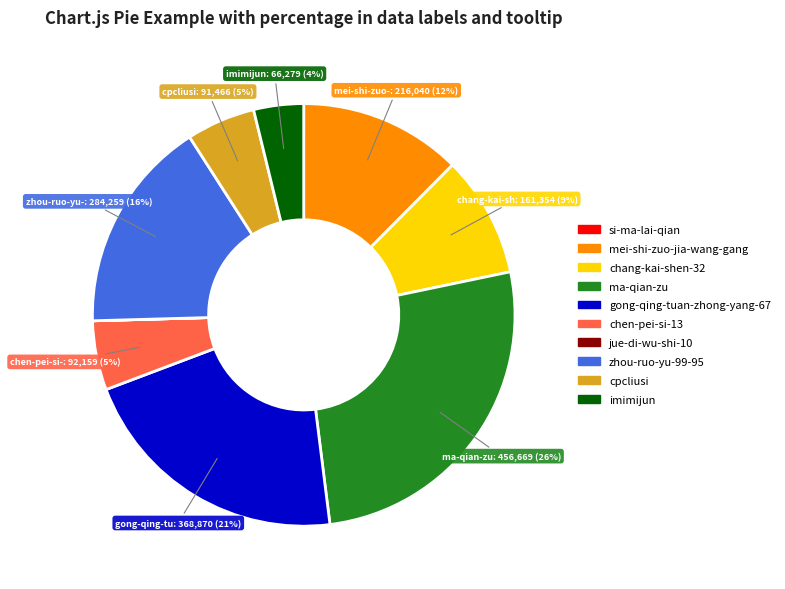

Does imimijun account for over 50% of the chart?

No